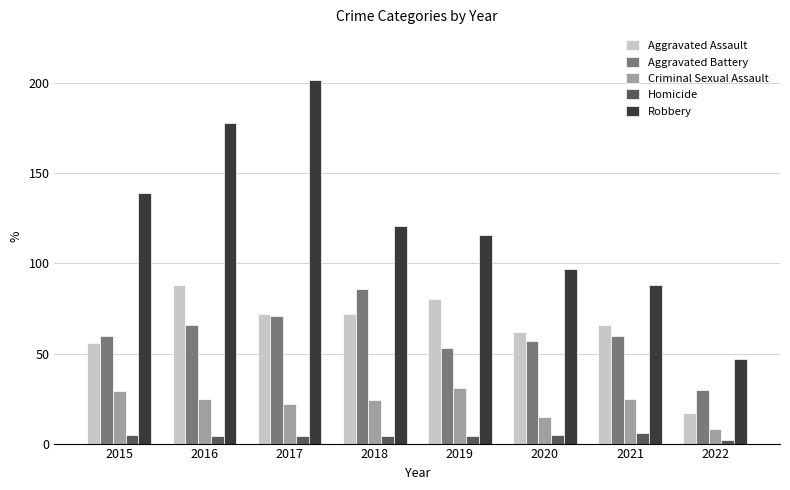

What is the difference between the highest and lowest values at 2021?

82